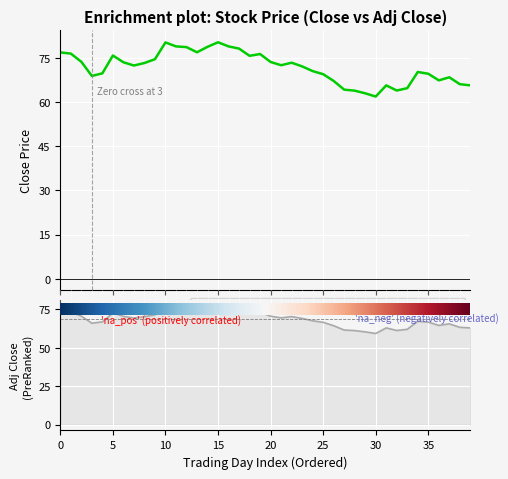

How many lines are shown in the chart?

2